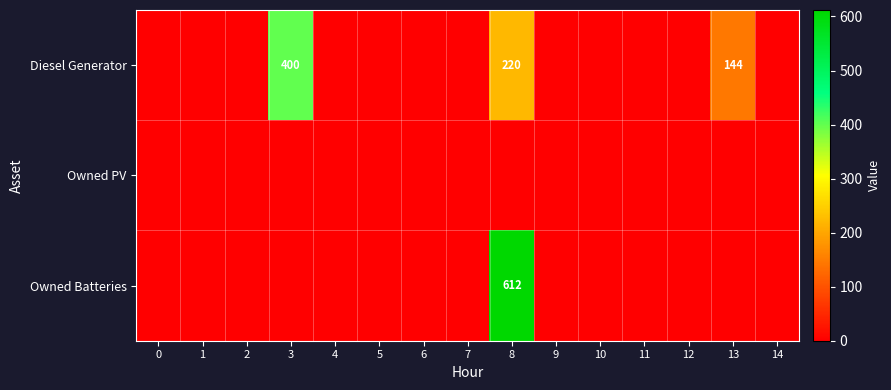

The Diesel Generator series shows 0 at 14. True or false?

True